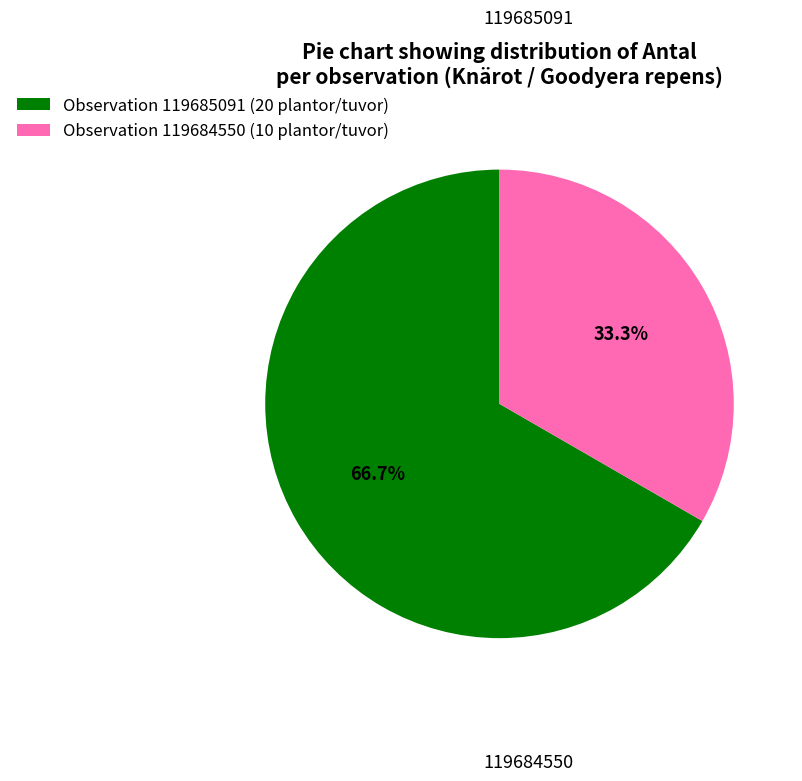

What is the total percentage of Observation 119684550 (10 plantor/tuvor) and Observation 119685091 (20 plantor/tuvor)?

100.0%